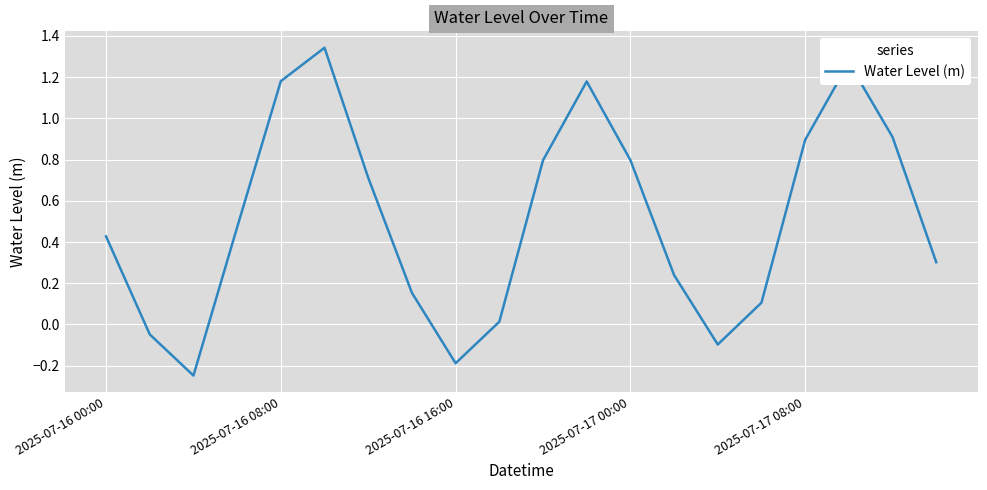

What is the greatest value displayed?

1.3